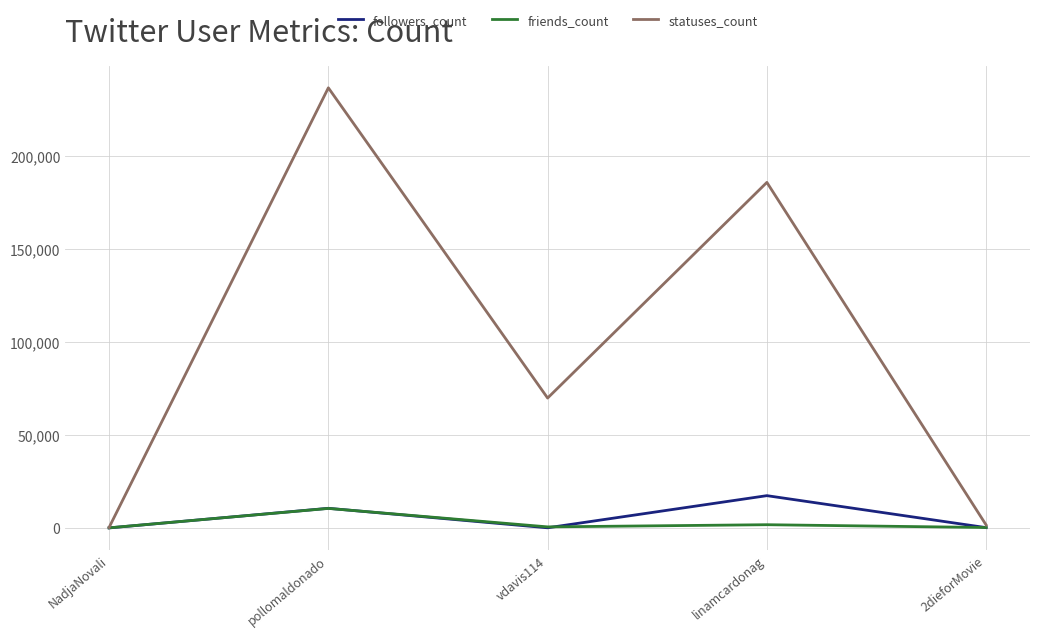

At which category does statuses_count reach its first local peak?

pollomaldonado